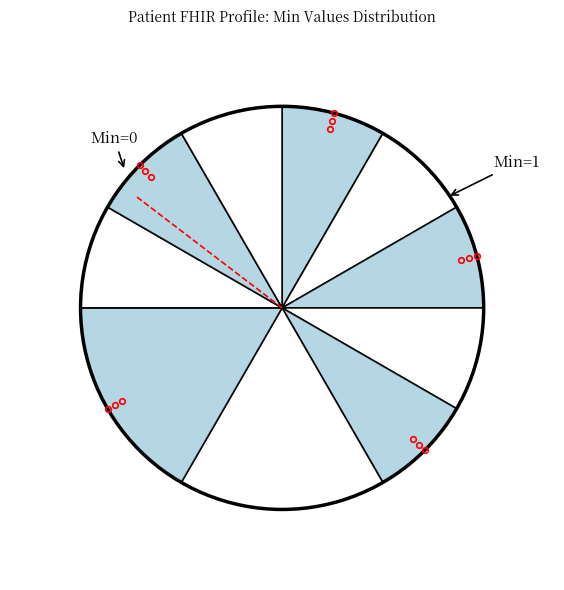

Count the number of slices in the pie.

10